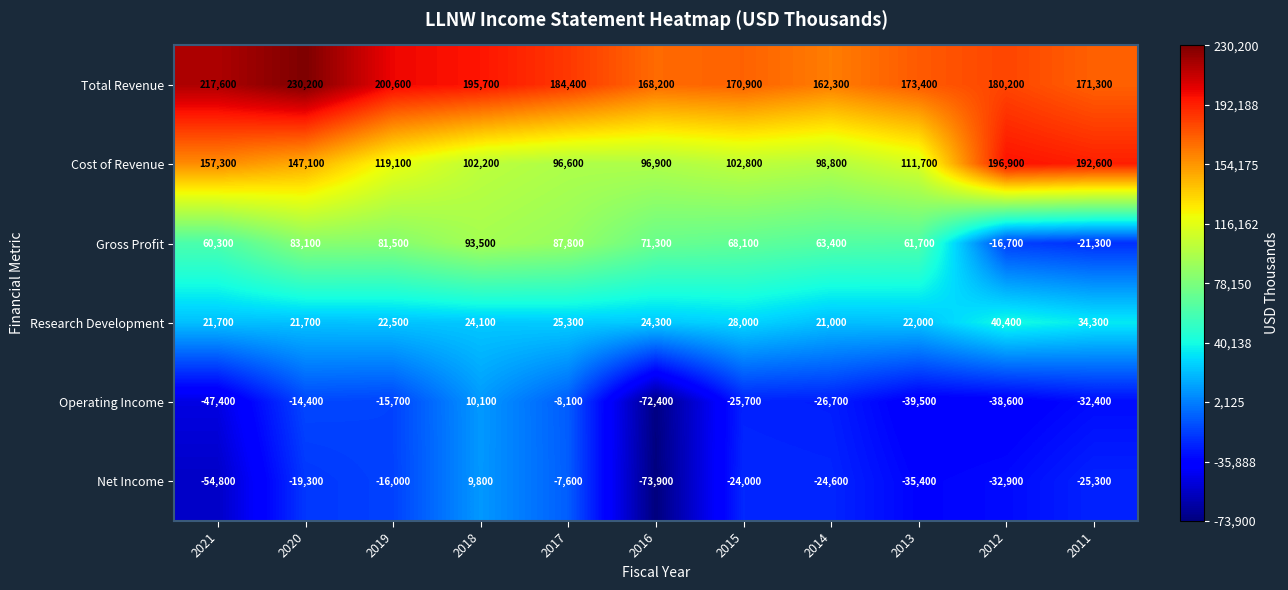

What is the greatest value displayed?

230200